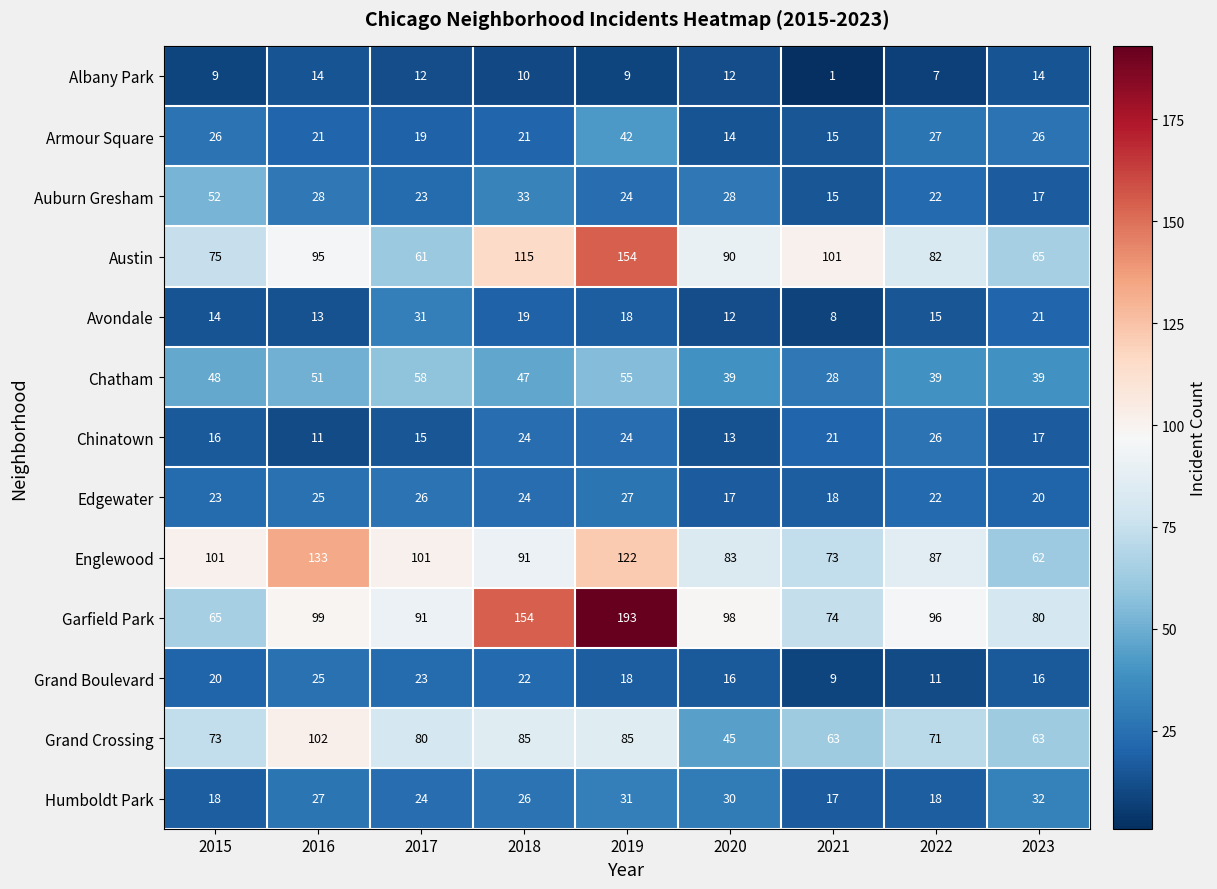

What is the maximum value shown in the chart?

193